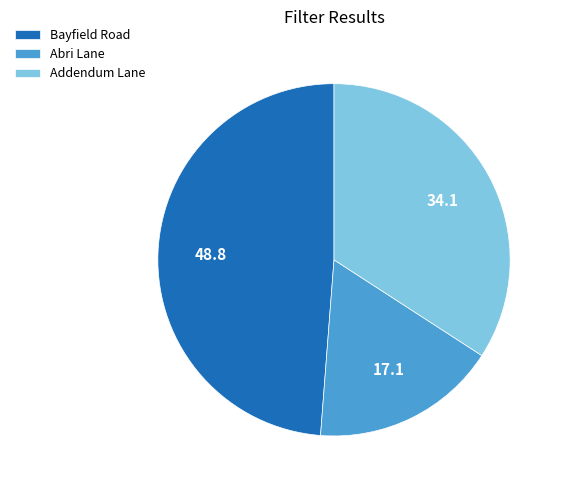

Which has a higher value, Abri Lane or Bayfield Road?

Bayfield Road